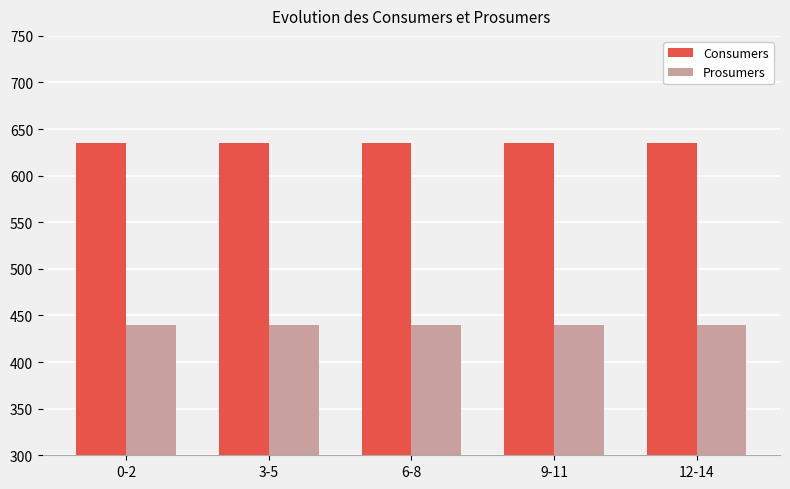

What is the smallest value displayed?

440